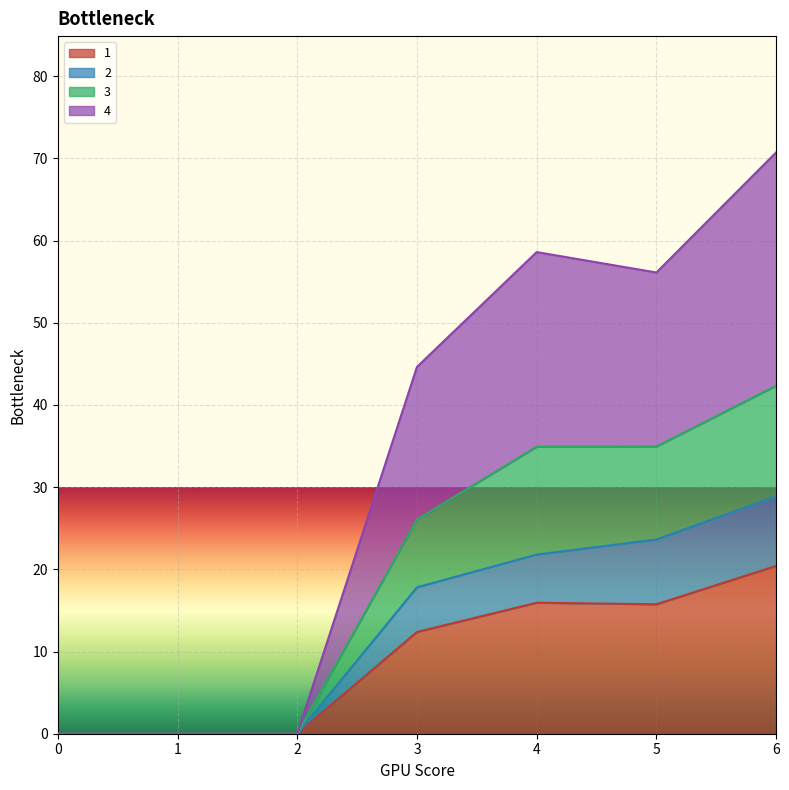

Which category has the highest value in the 1 series?

6